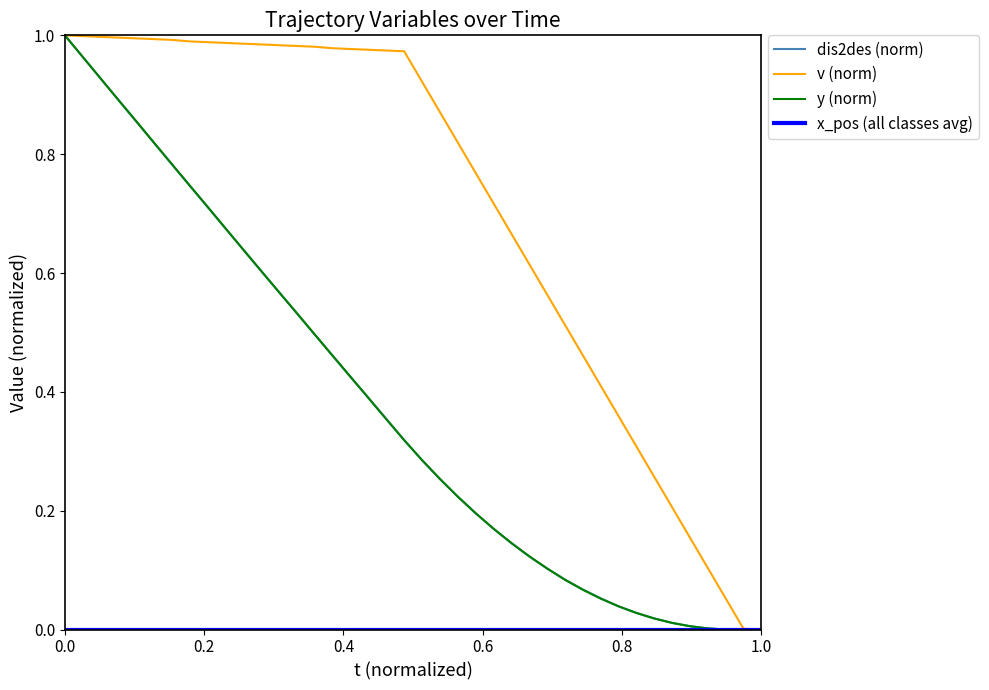

Which series has the largest total across all categories?

v (norm)